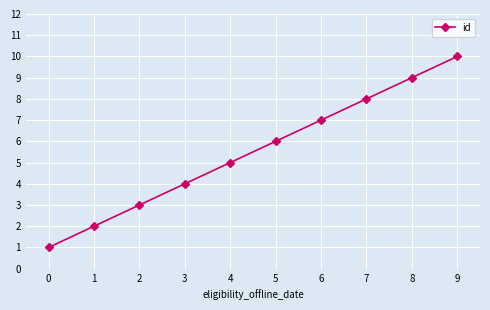

What is the difference between the maximum and minimum values?

9